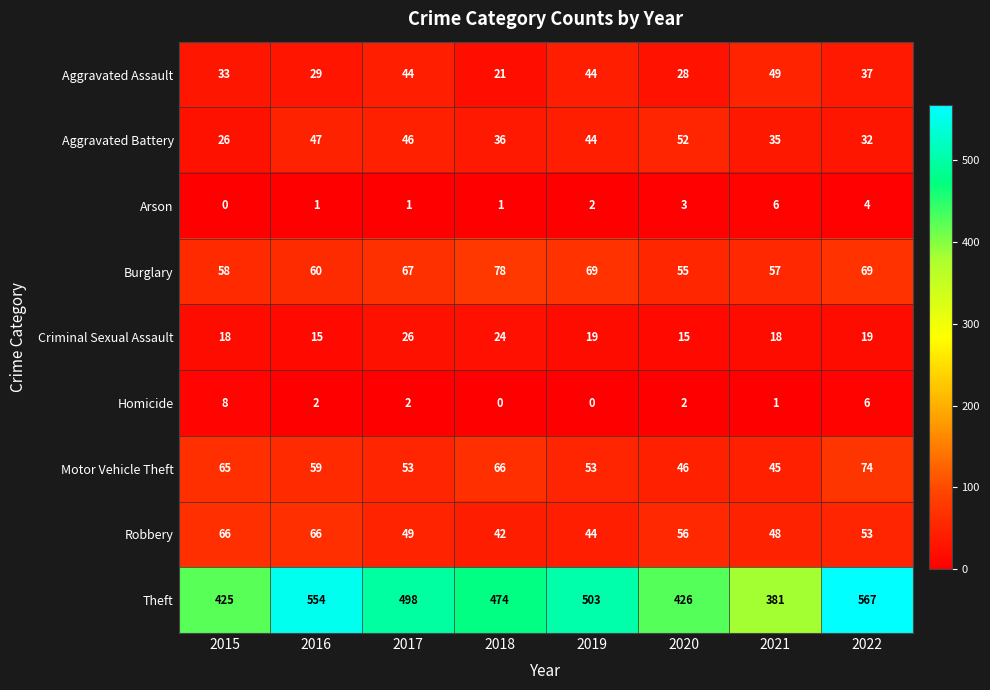

What is the difference between the second highest and minimum values in the Aggravated Assault series?

23